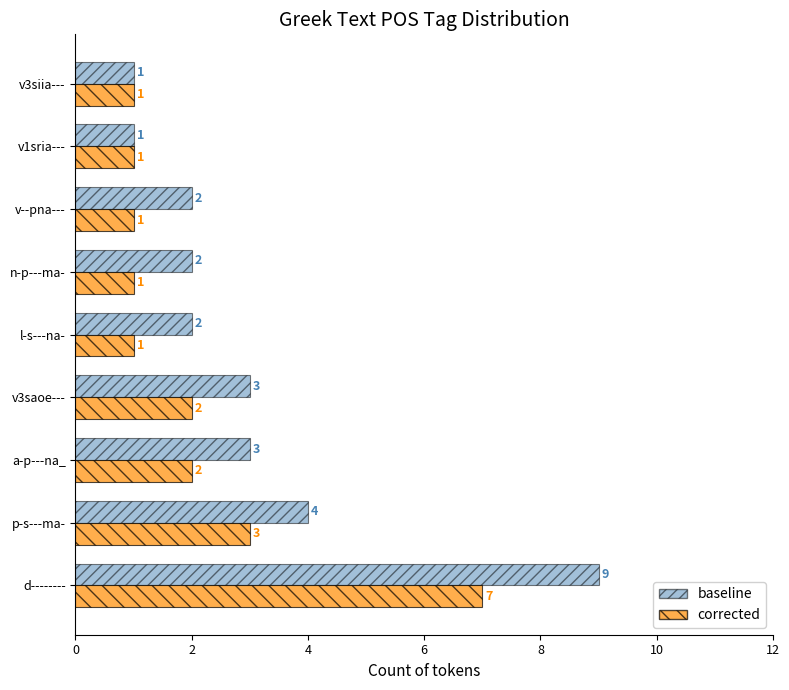

What is the minimum value for corrected?

1